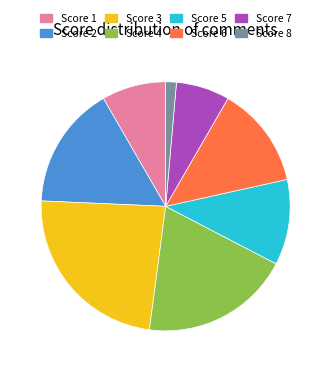

How many slices are in this pie chart?

8